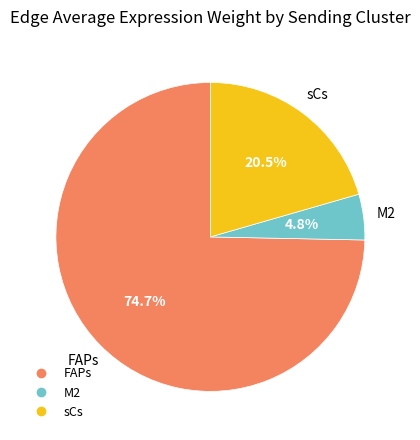

Which slice represents more than half of the pie?

FAPs